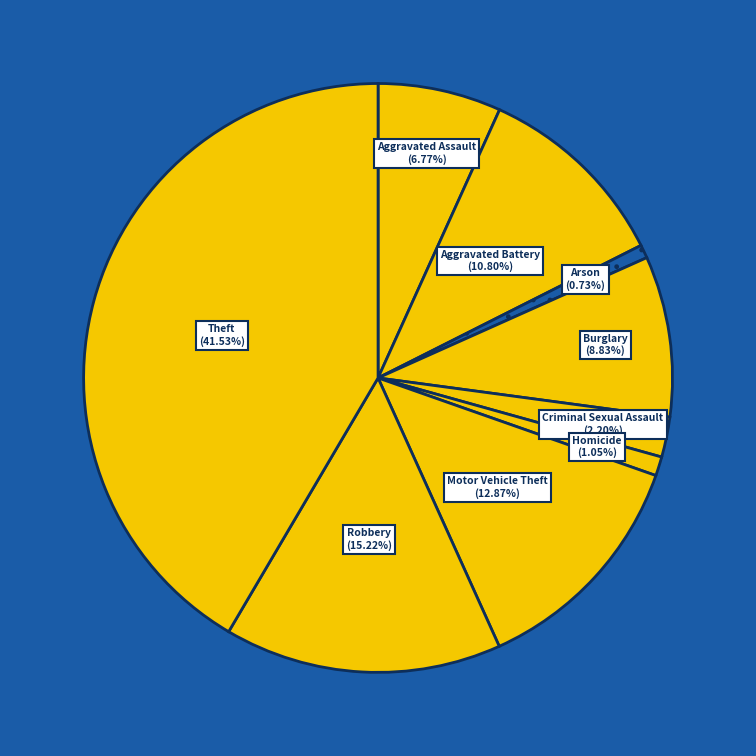

How many slices are in this pie chart?

9